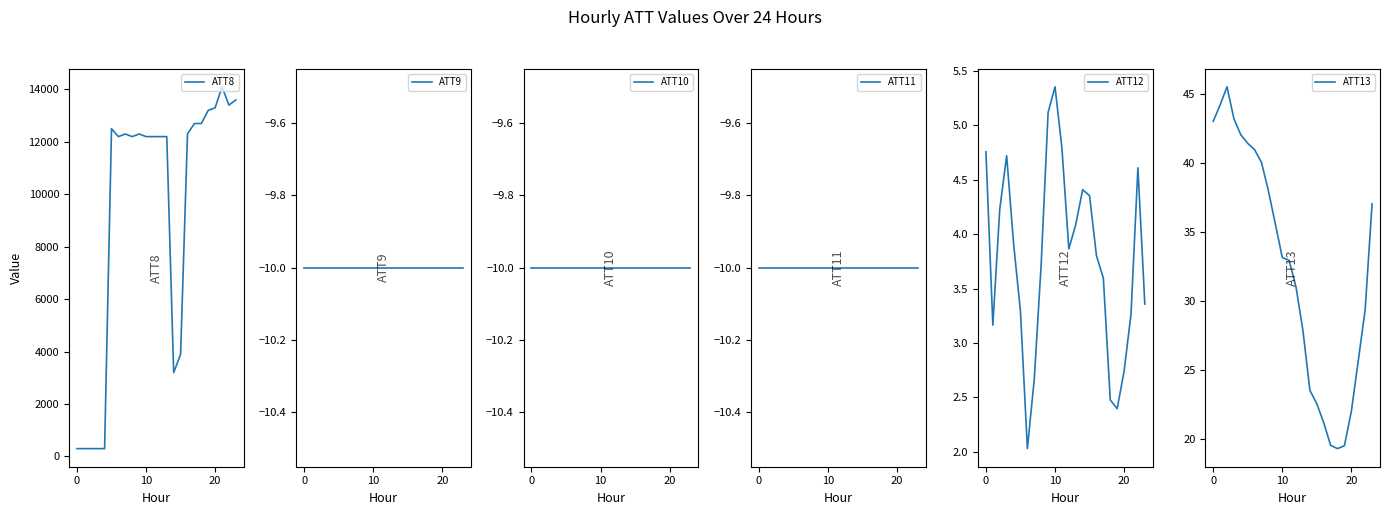

The value of ATT9 at 17 is -10.0. True or false?

True